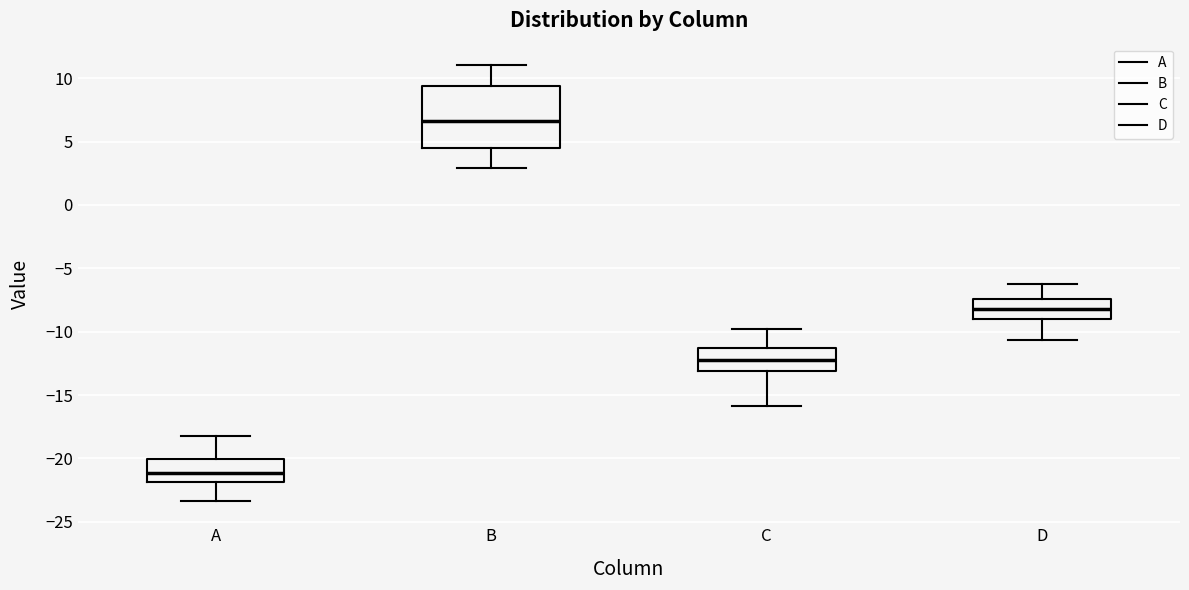

Reading left to right, read every box against the y-axis: the position of its median line, the range the box covers, and the ends of its whiskers. The values are not printed on the chart, so give them approximately, as read against the axis.

A: median -21.0, box -22.0 to -20.0, whiskers -23.5 to -18.0
B: median 6.5, box 4.5 to 9.5, whiskers 3.0 to 11.0
C: median -12.0, box -13.0 to -11.5, whiskers -16.0 to -10.0
D: median -8.0, box -9.0 to -7.5, whiskers -10.5 to -6.5